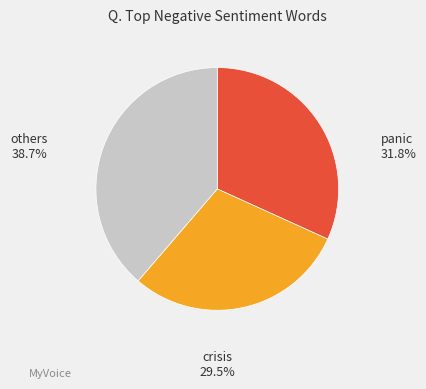

Does any single category account for the majority?

No